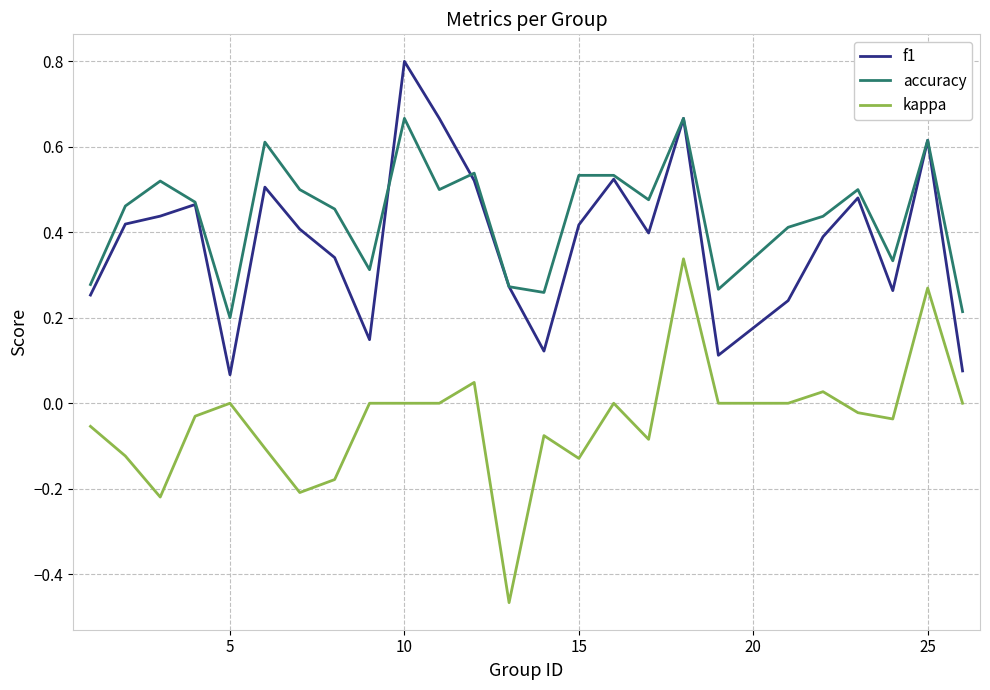

Rank the series by their maximum value, from highest to lowest.

f1, accuracy, kappa